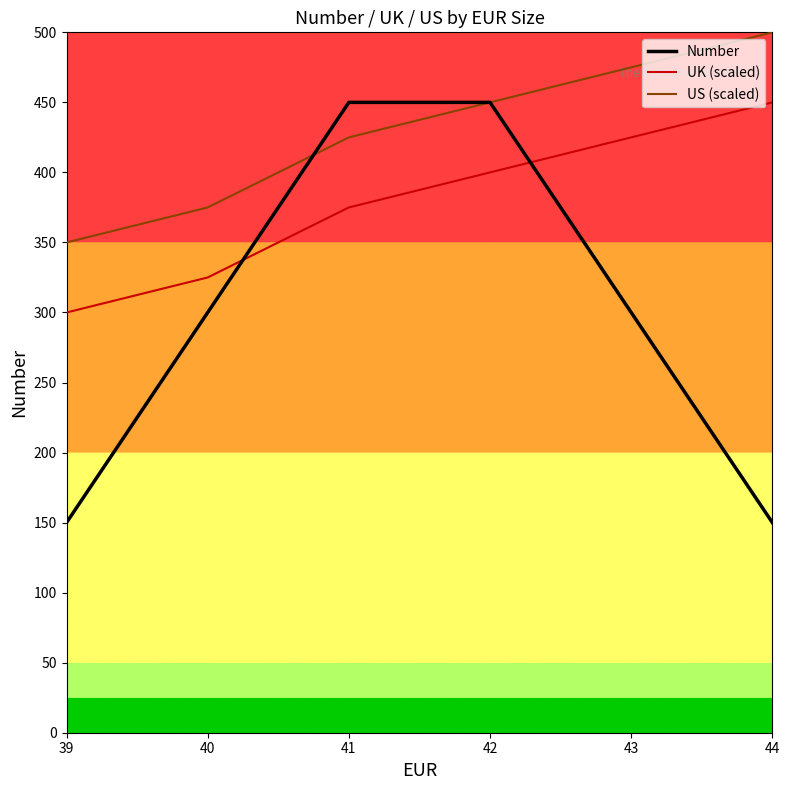

How many distinct data groups are displayed?

3